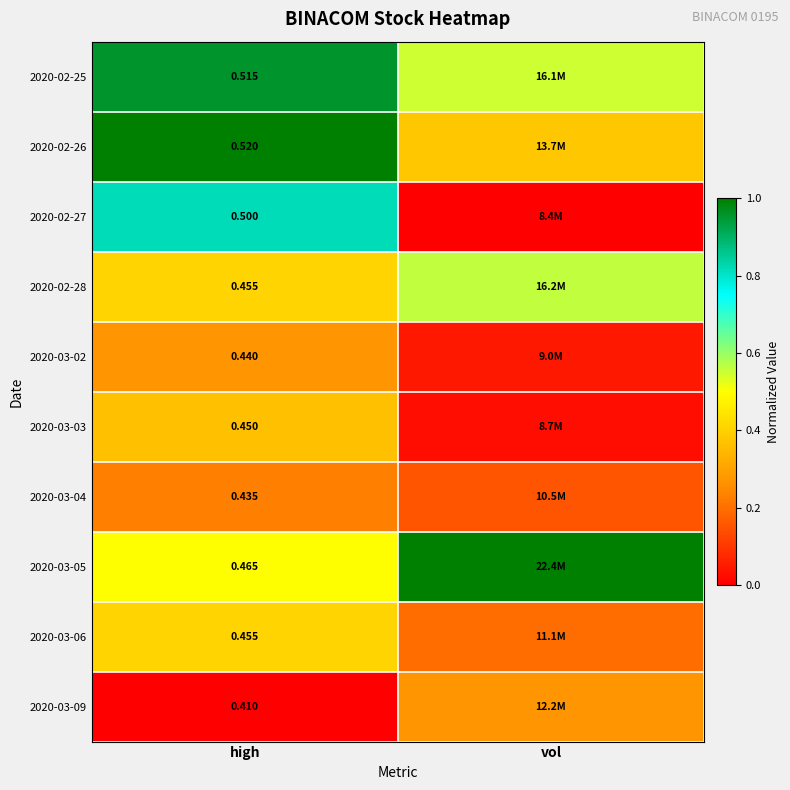

True or false: 2020-02-26 has a value of 1.0 at high.

True